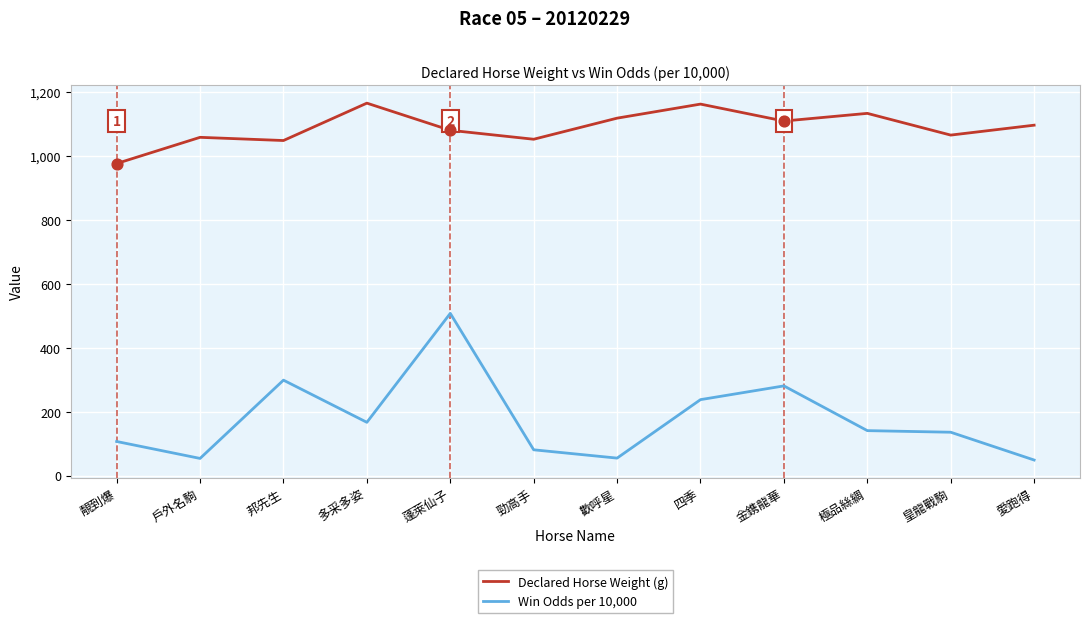

What is the spread (max minus min) of values at 蓬萊仙子?

573